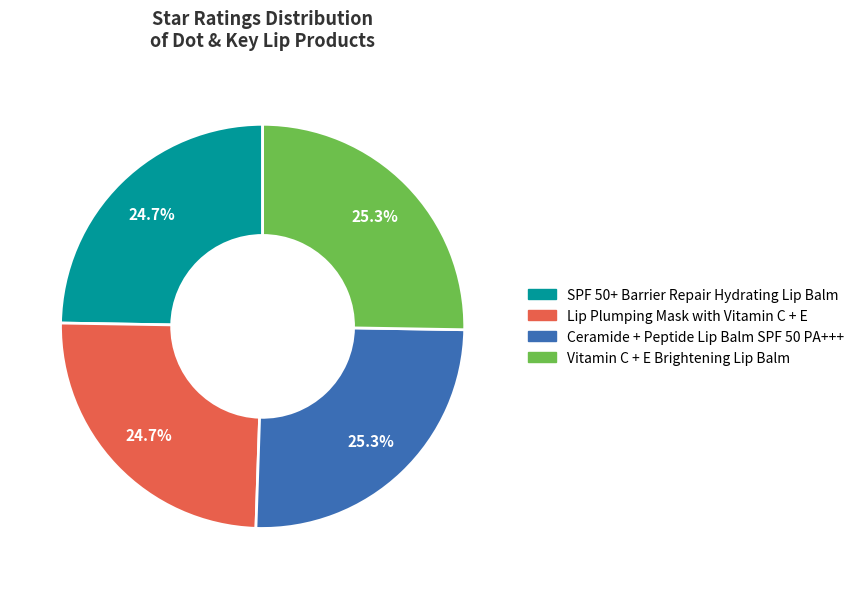

What percentage do Vitamin C + E Brightening Lip Balm and Lip Plumping Mask with Vitamin C + E together represent?

50.0%